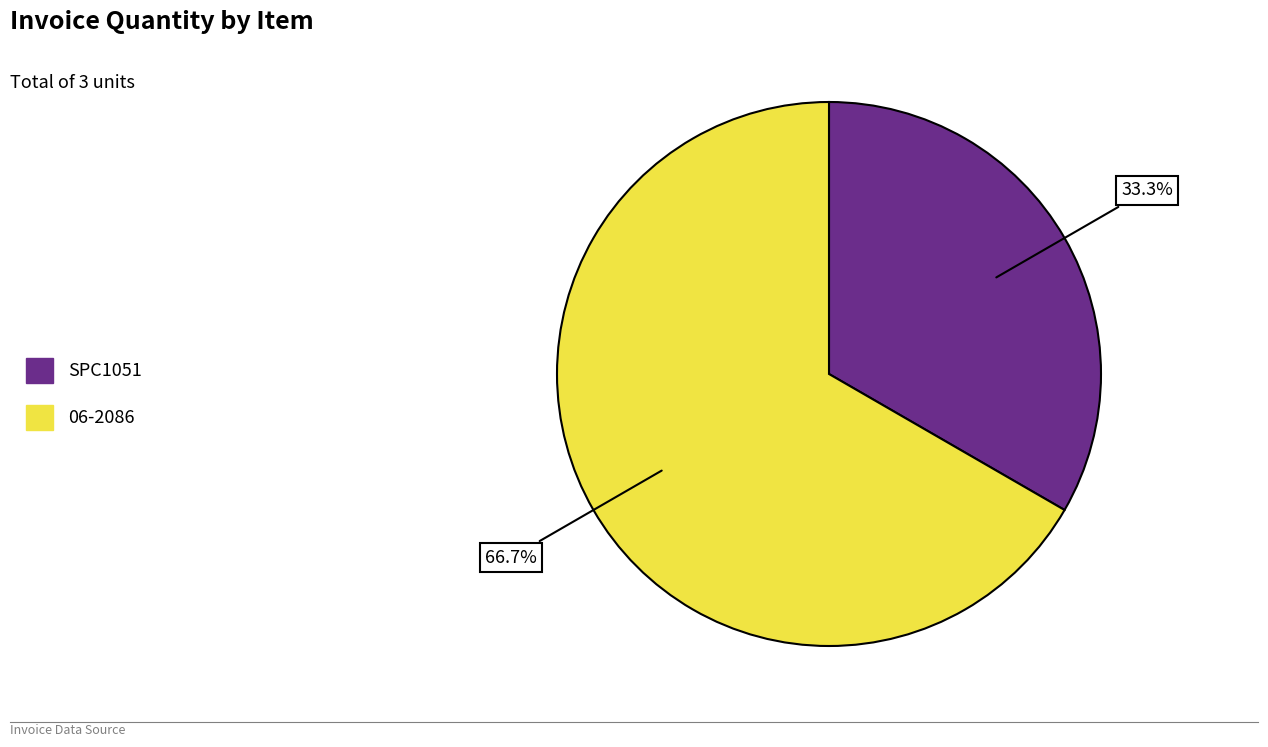

Count the number of slices in the pie.

2